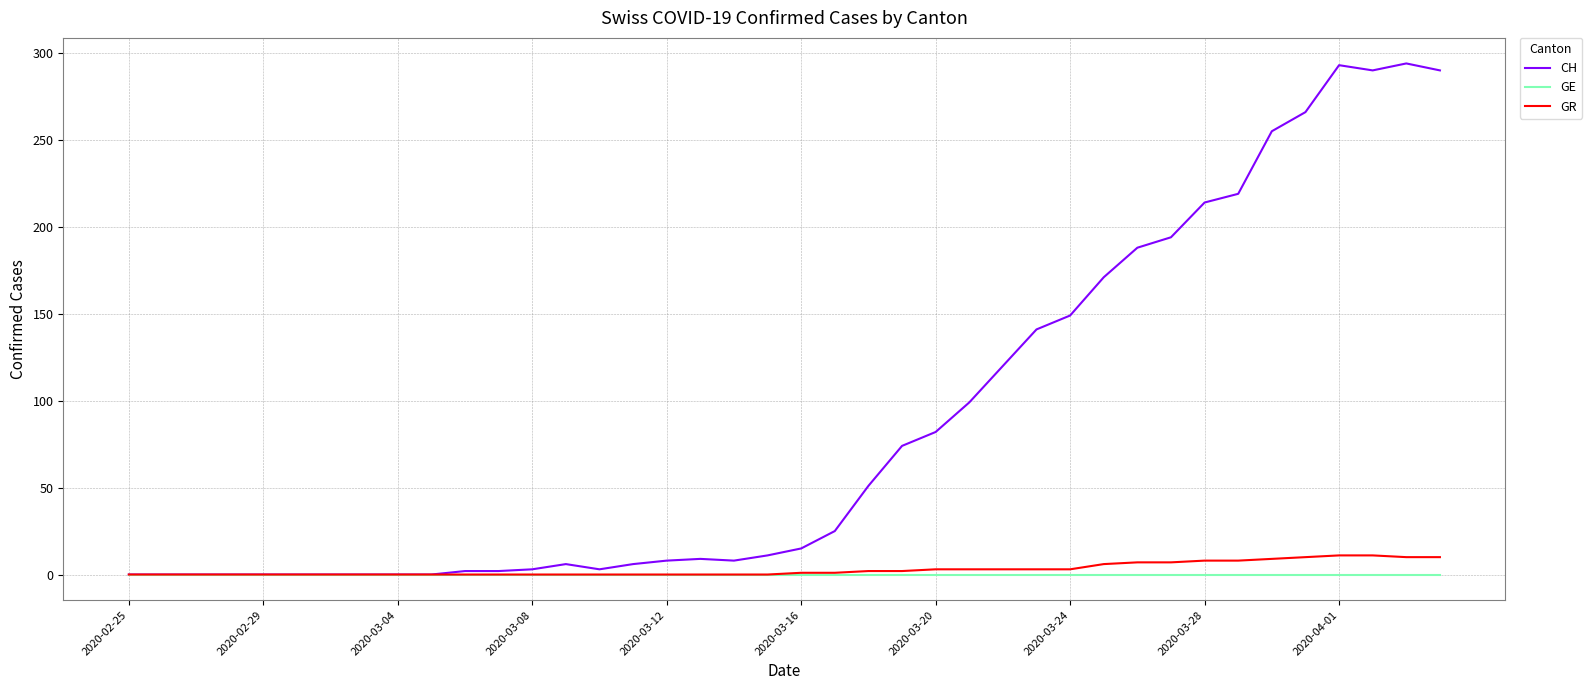

Which series has the largest range (max minus min)?

CH